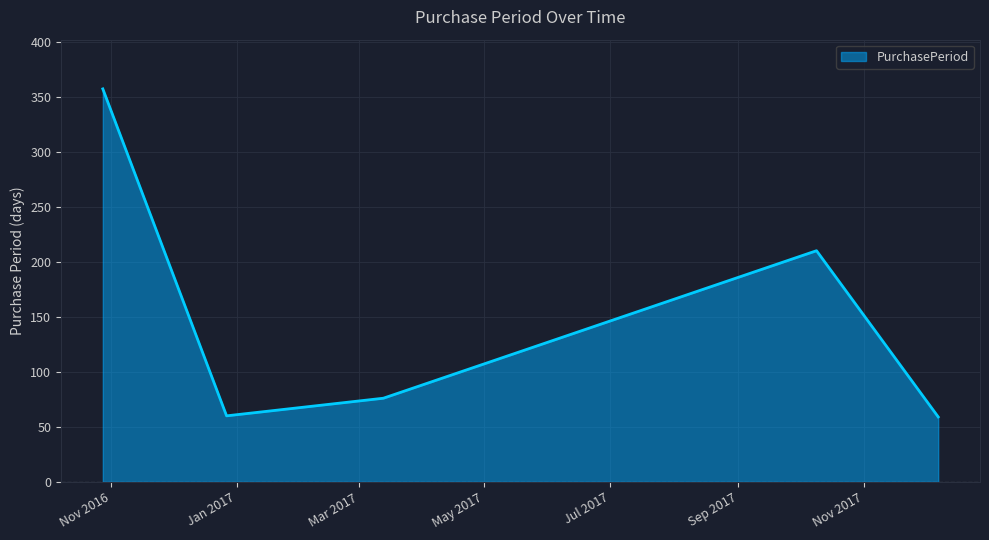

What is the difference between the second highest and minimum values?

151